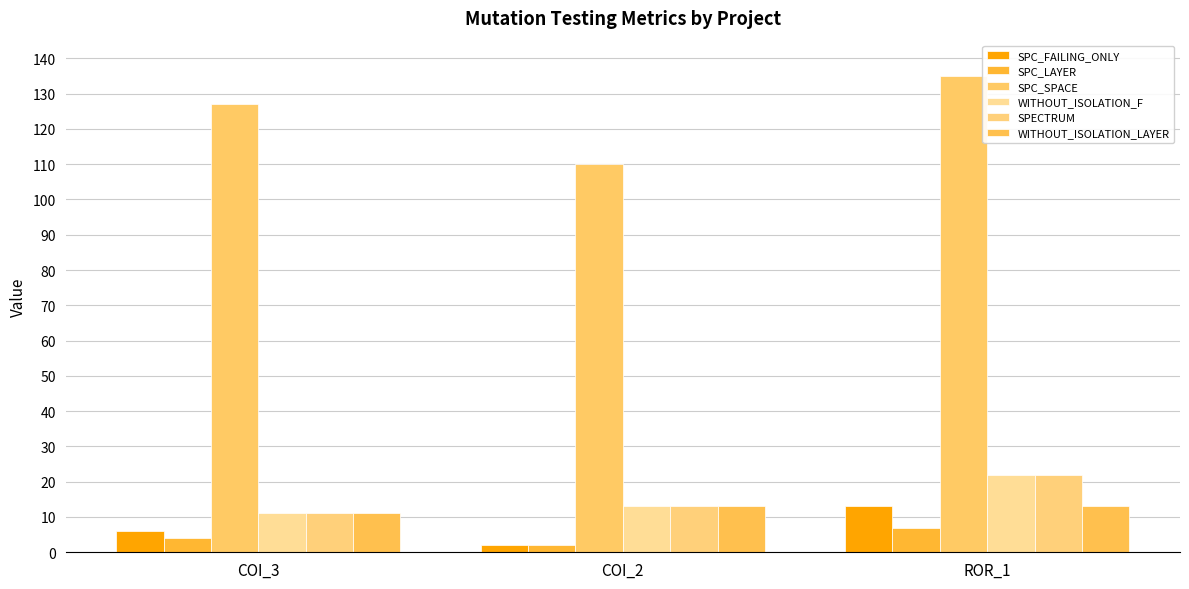

What is the value of the SPC_FAILING_ONLY bar at the 2nd from the left?

2